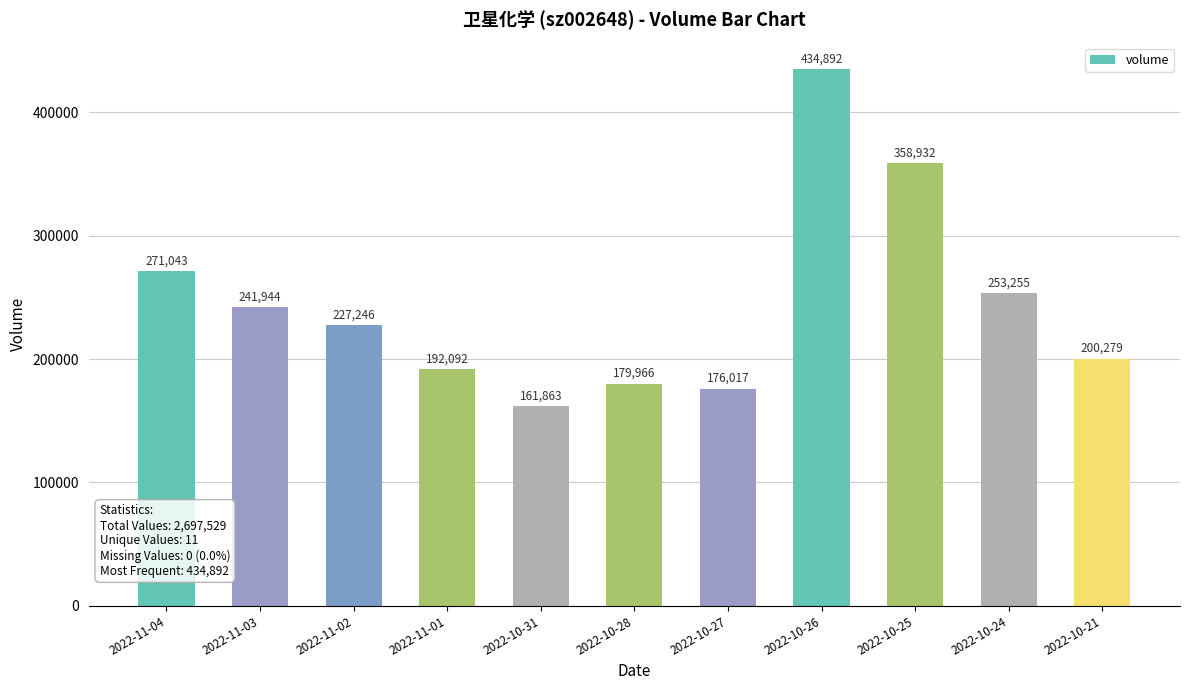

What is the smallest value displayed?

161863